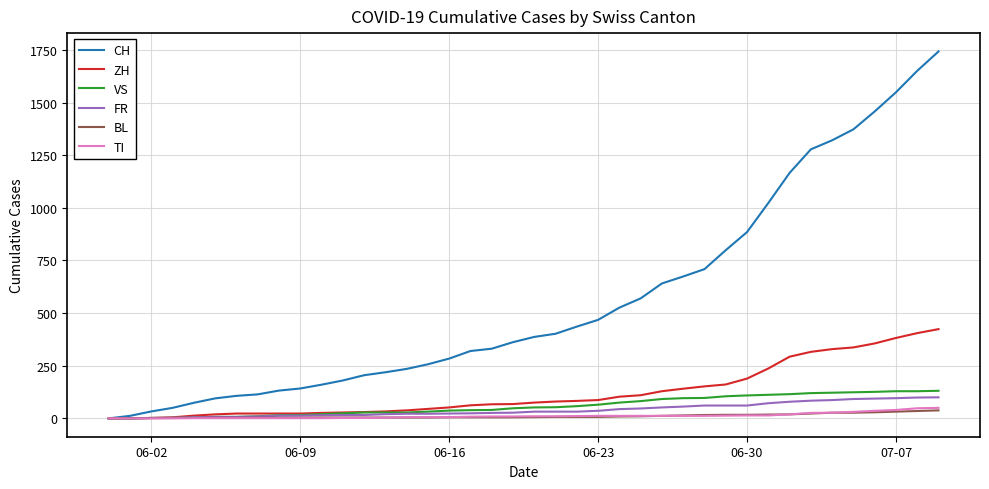

Which series has the largest range (max minus min)?

CH